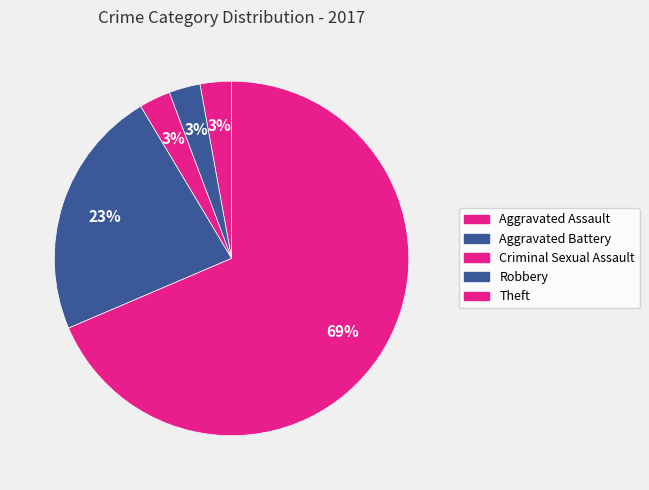

Does Aggravated Battery represent more than half of the total?

No